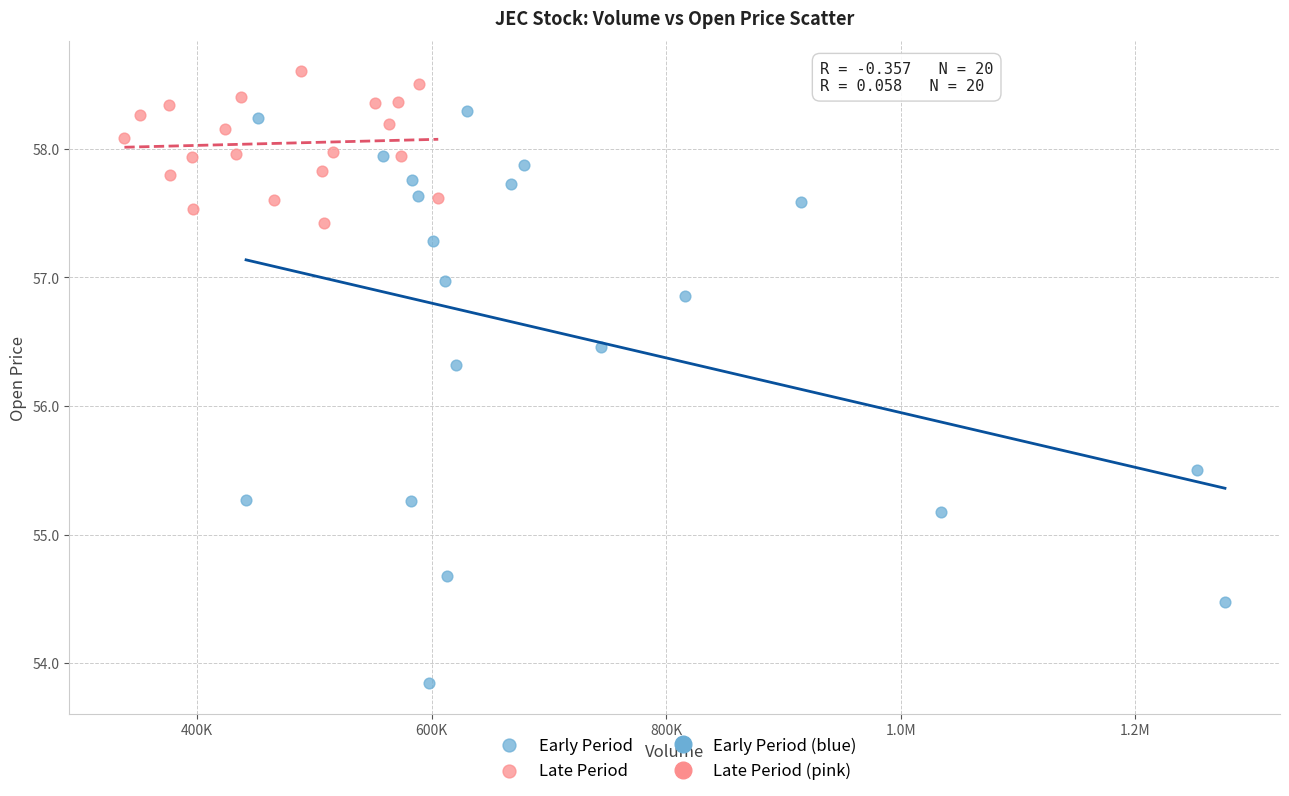

Which series contains the highest Y value?

Late Period